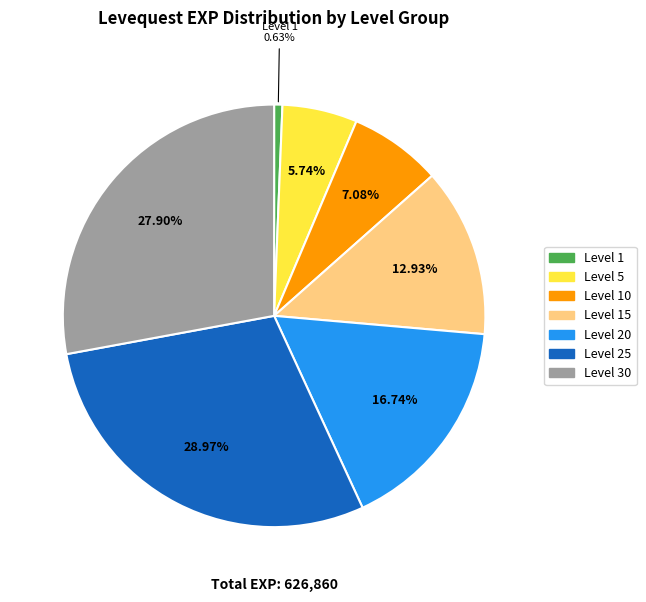

Does any single category account for the majority?

No